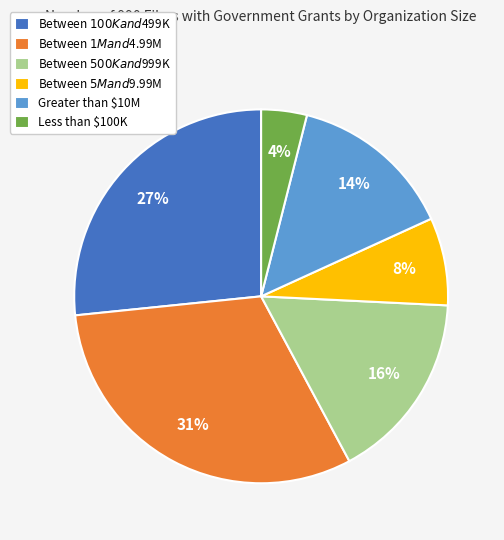

Is it true that Less than $100K is 4% of the pie?

True